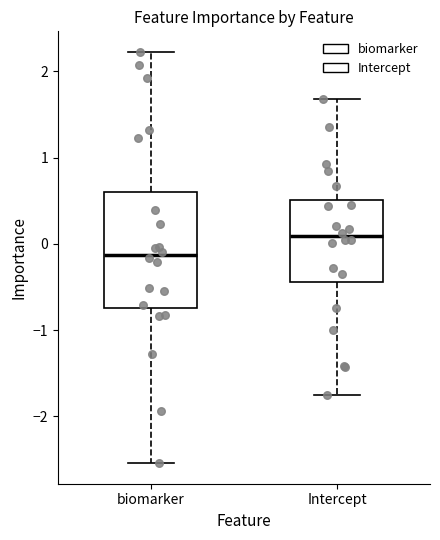

Where does the lower whisker of the box for biomarker end on the y-axis? The values are not printed on the chart, so give them approximately, as read against the axis.

-2.5